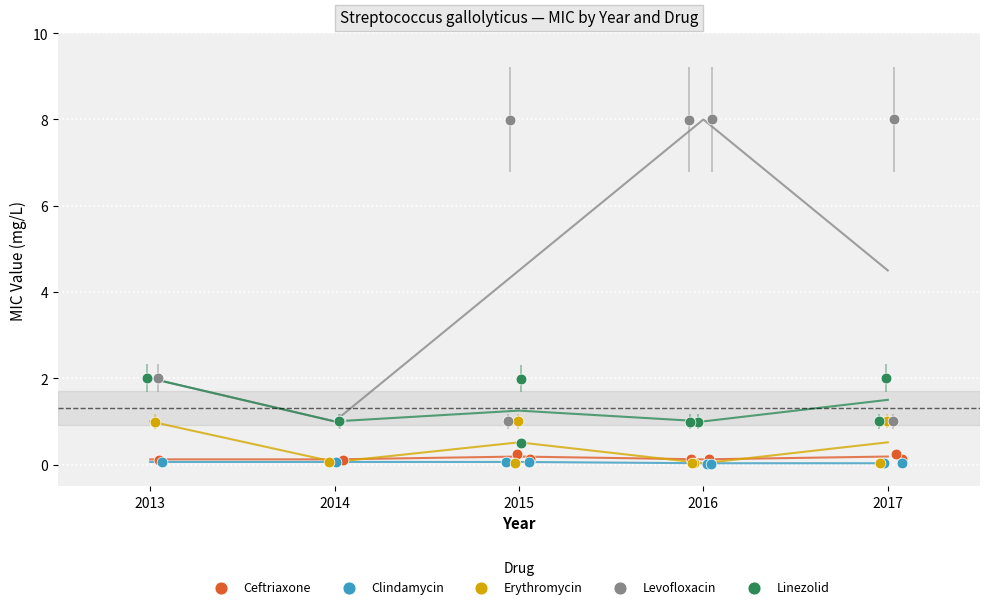

Which series has the largest Y range (max minus min)?

Levofloxacin